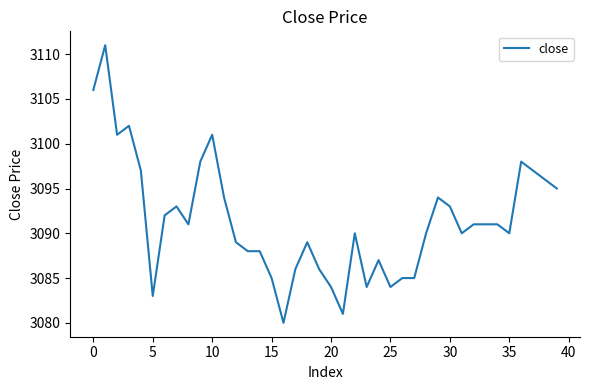

What is the smallest value displayed?

3080